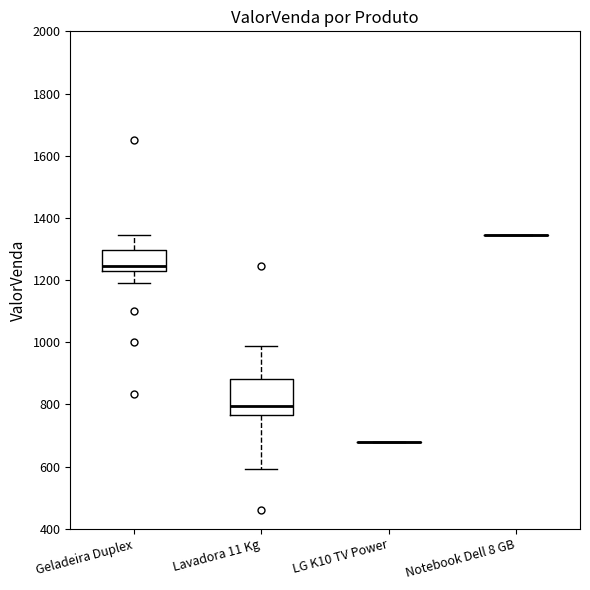

Reading left to right, read every box against the y-axis: the position of its median line, the range the box covers, and the ends of its whiskers. The values are not printed on the chart, so give them approximately, as read against the axis.

Geladeira Duplex: median 1240 (just above the box's lower edge), box 1240 to 1300, whiskers 1200 to 1340
Lavadora 11 Kg: median 800, box 760 to 880, whiskers 600 to 980
LG K10 TV Power: box collapsed to a line at 680, whiskers 680 to 680
Notebook Dell 8 GB: box collapsed to a line at 1340, whiskers 1340 to 1340